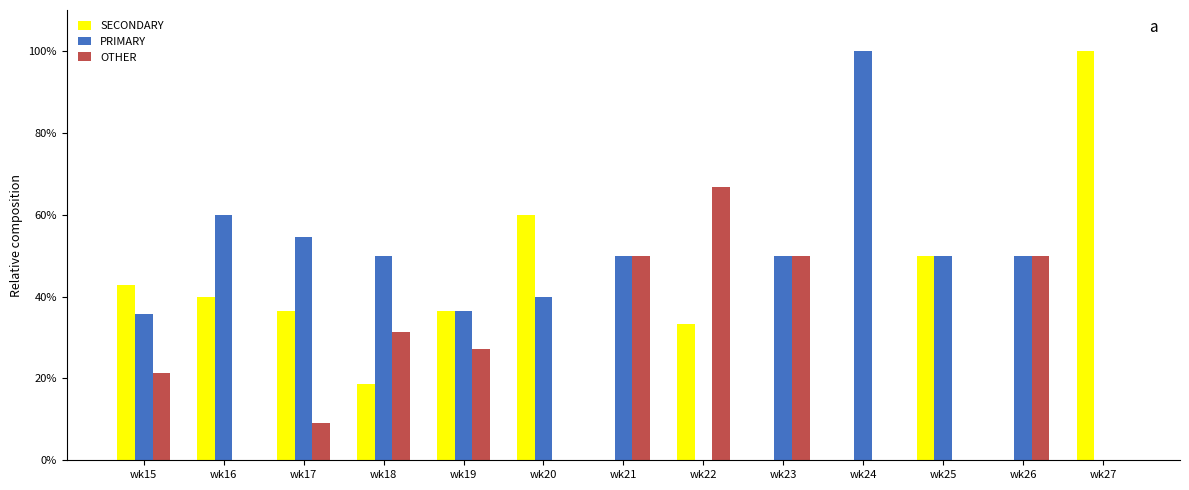

How many data points does each series have?

13